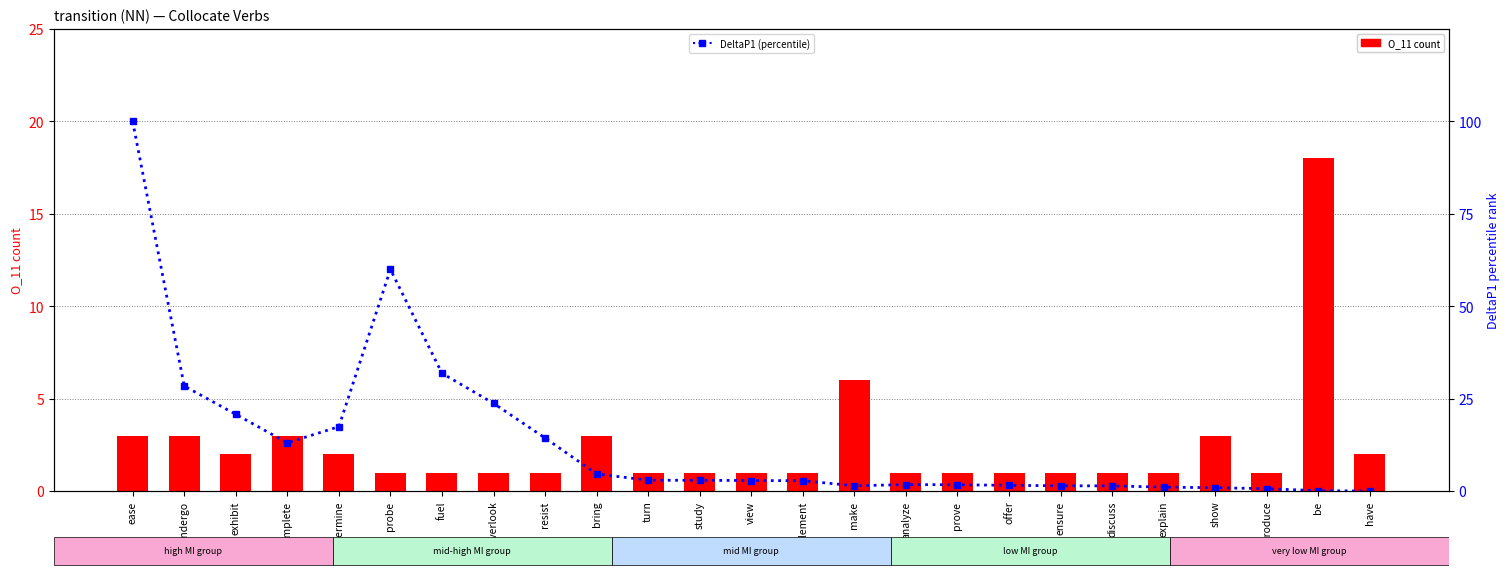

How many data points in DeltaP1 (percentile rank) are above 2?

14